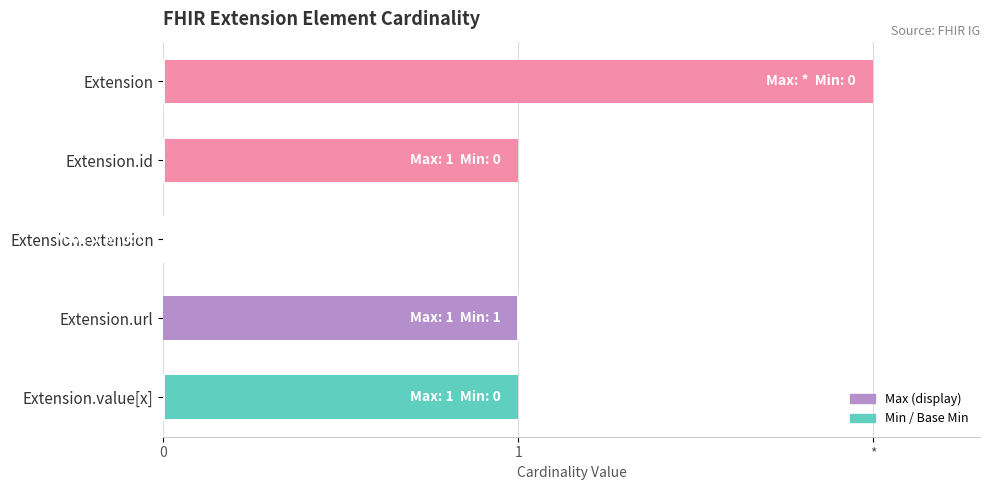

Does the chart contain stacked bars?

No